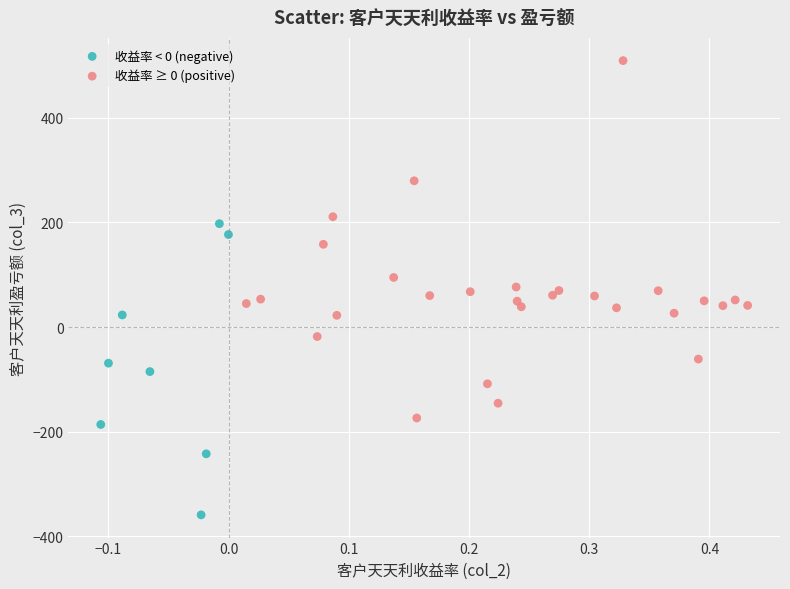

Which series contains the lowest Y value?

收益率 < 0 (negative)